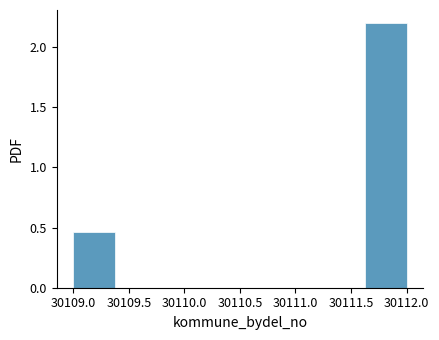

Which range on the x-axis has the tallest bar?

30111.625 to 30112.000